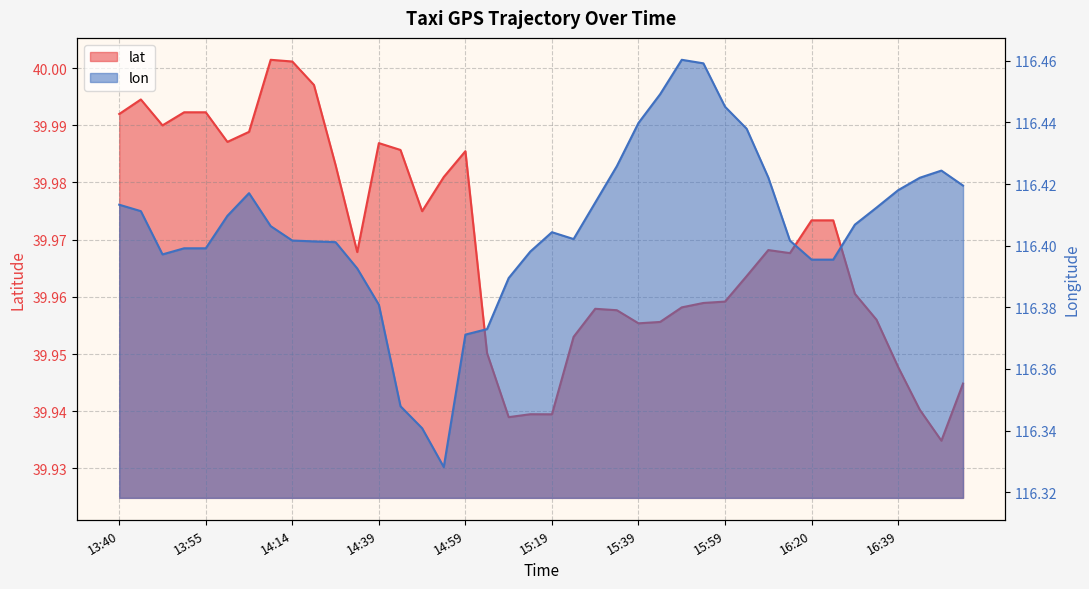

True or false: lon and lat cross at least once.

False